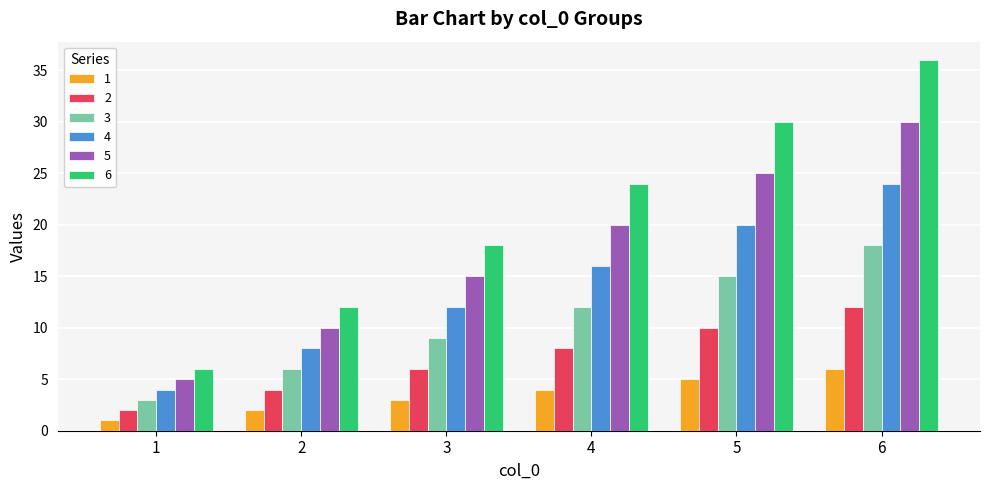

Is the value of 6 at 2 greater than the value of 5 at 2?

Yes